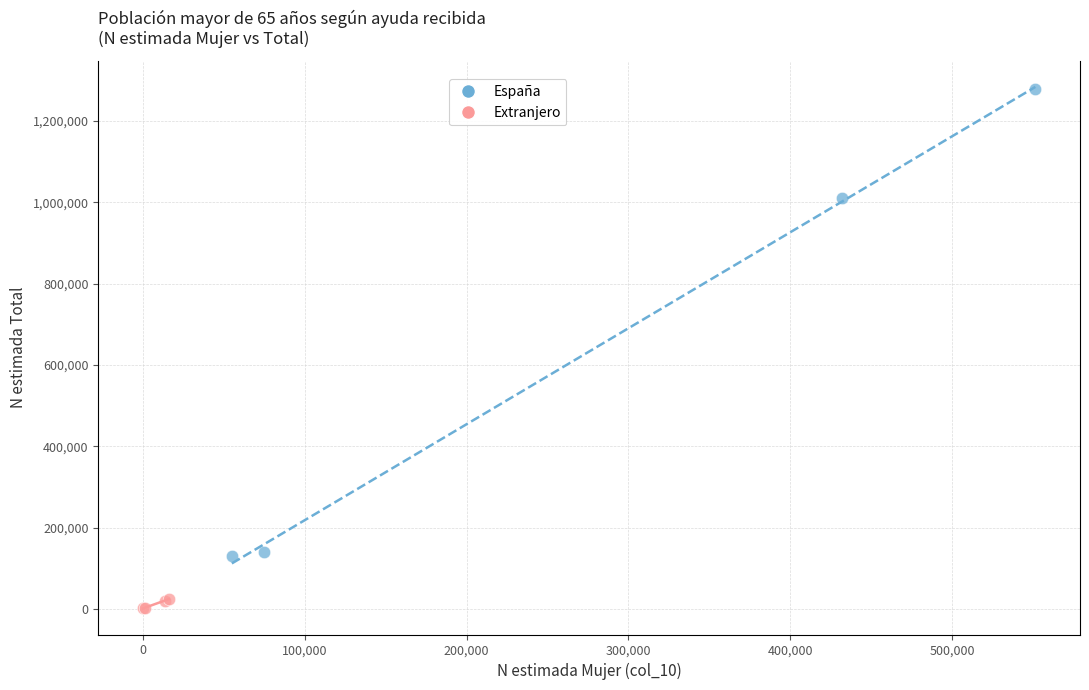

Which series has the widest spread of Y values?

España